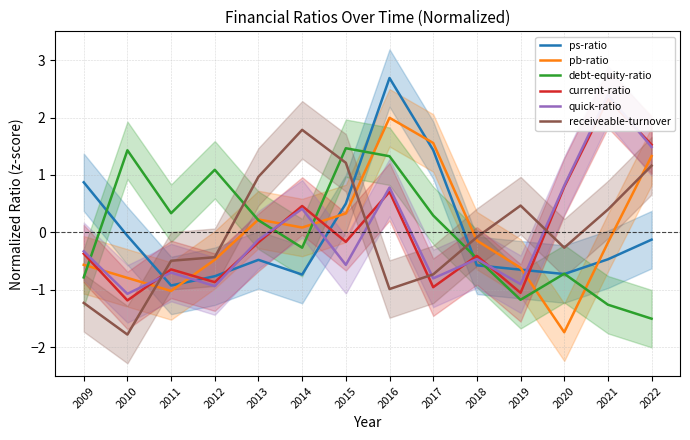

What is the maximum value shown in the chart?

2.7